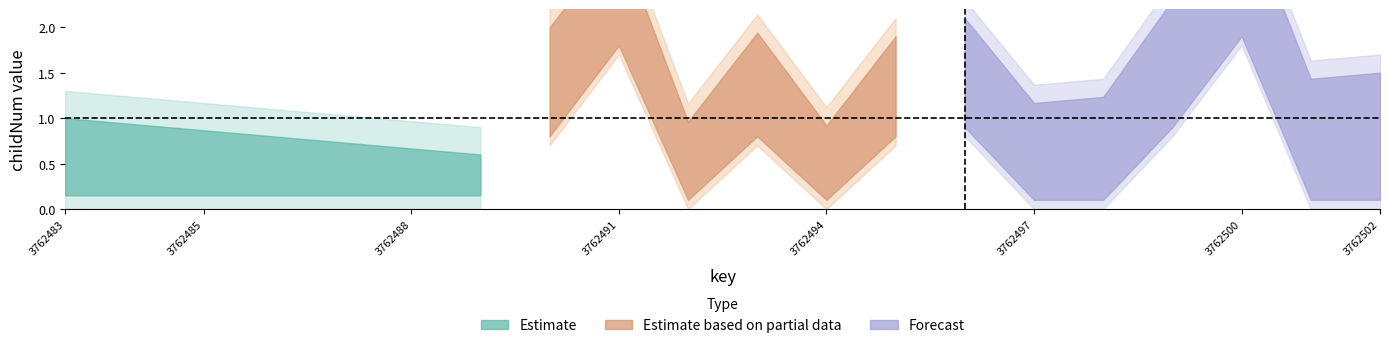

Rank the categories by childNum value from lowest to highest.

0, 1, 2, 3, 4, 5, 7, 8, 10, 11, 13, 14, 16, 17, 19, 6, 9, 12, 15, 18